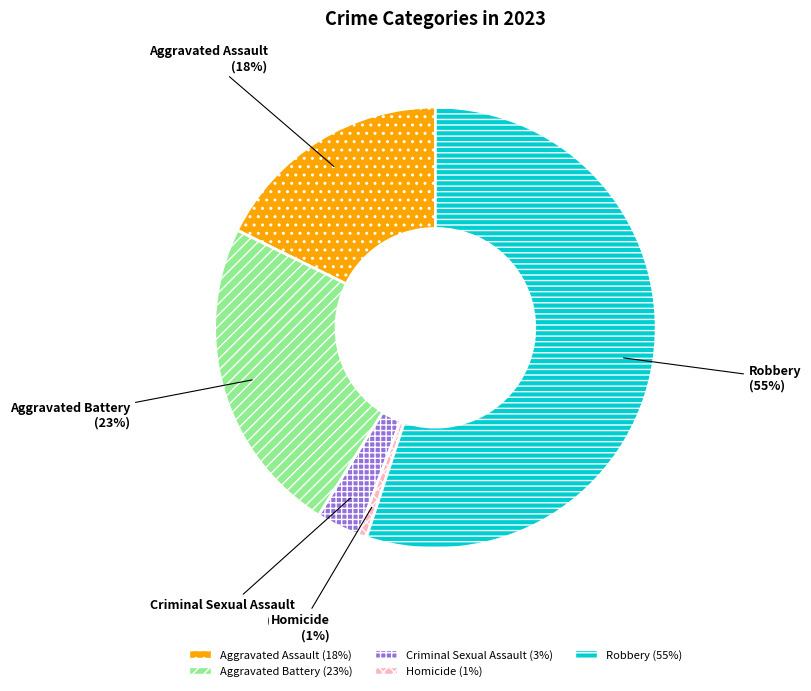

How many segments does this pie chart have?

5